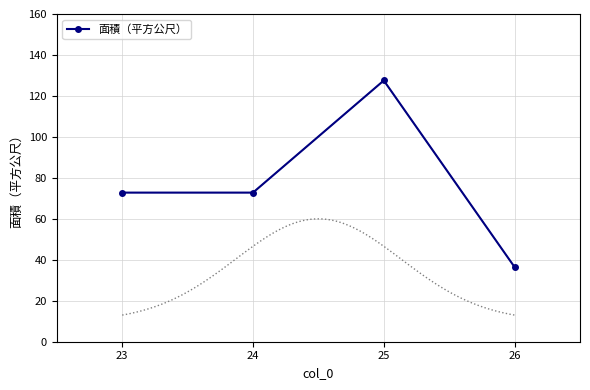

List the labels in order of value, largest first.

25, 23, 24, 26